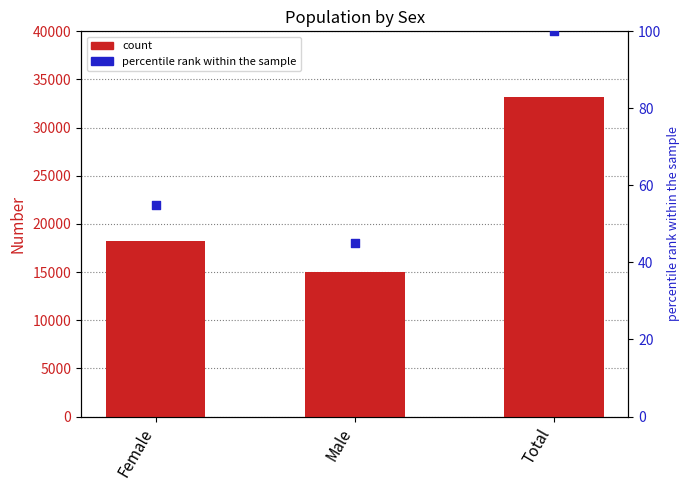

At which category is the sum across all series the highest?

Total